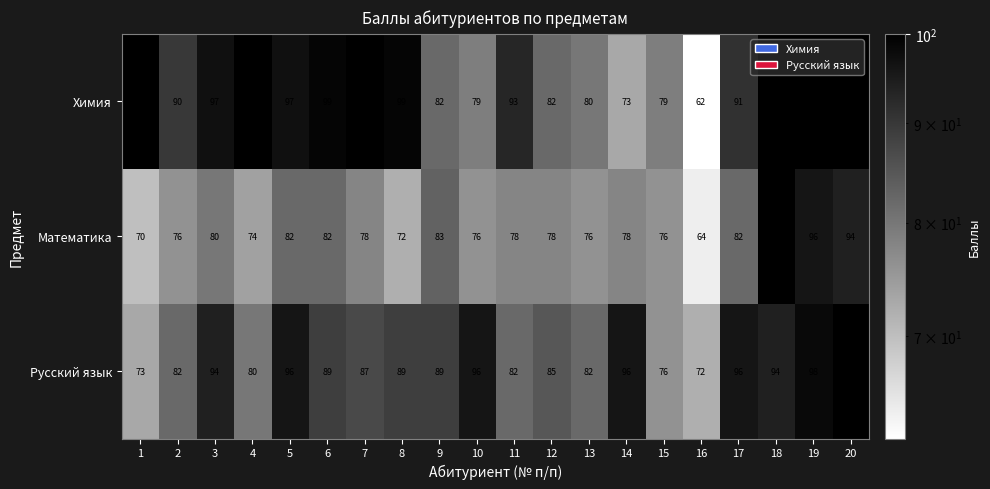

What is the difference between the second highest and minimum values in the Математика series?

32